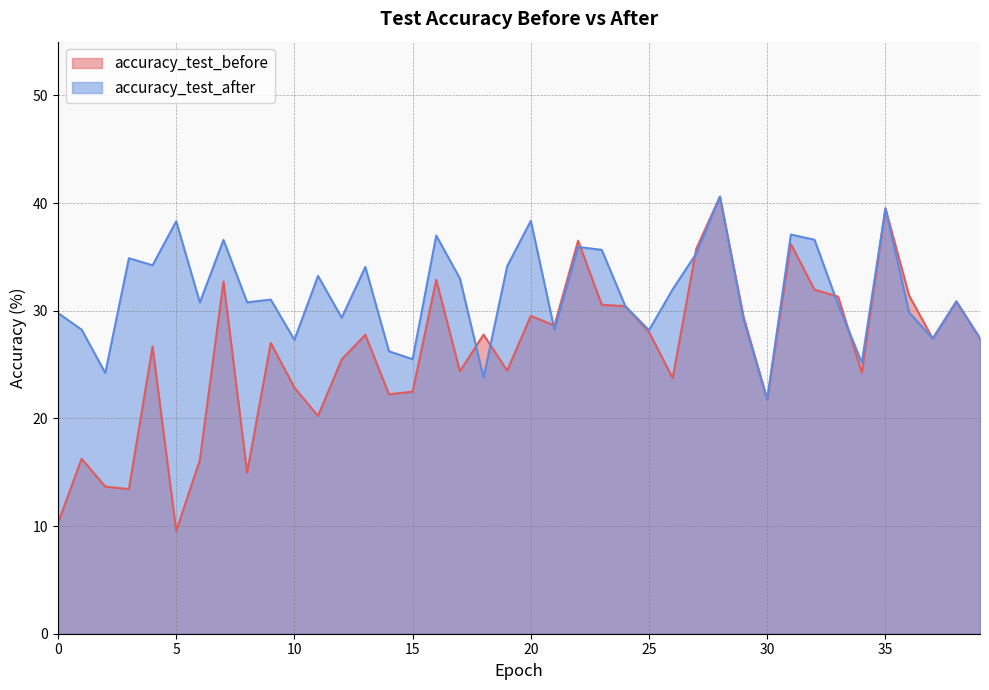

What is the average value of the accuracy_test_after series?

31.6